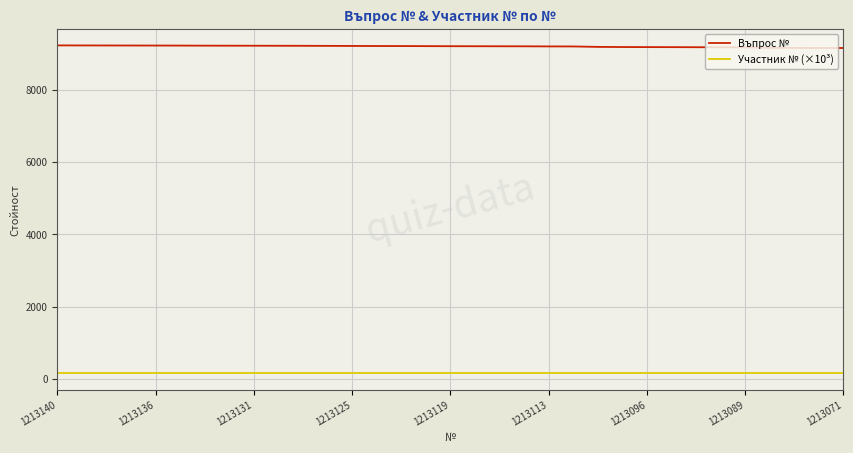

Which series has the largest total across all categories?

Въпрос №